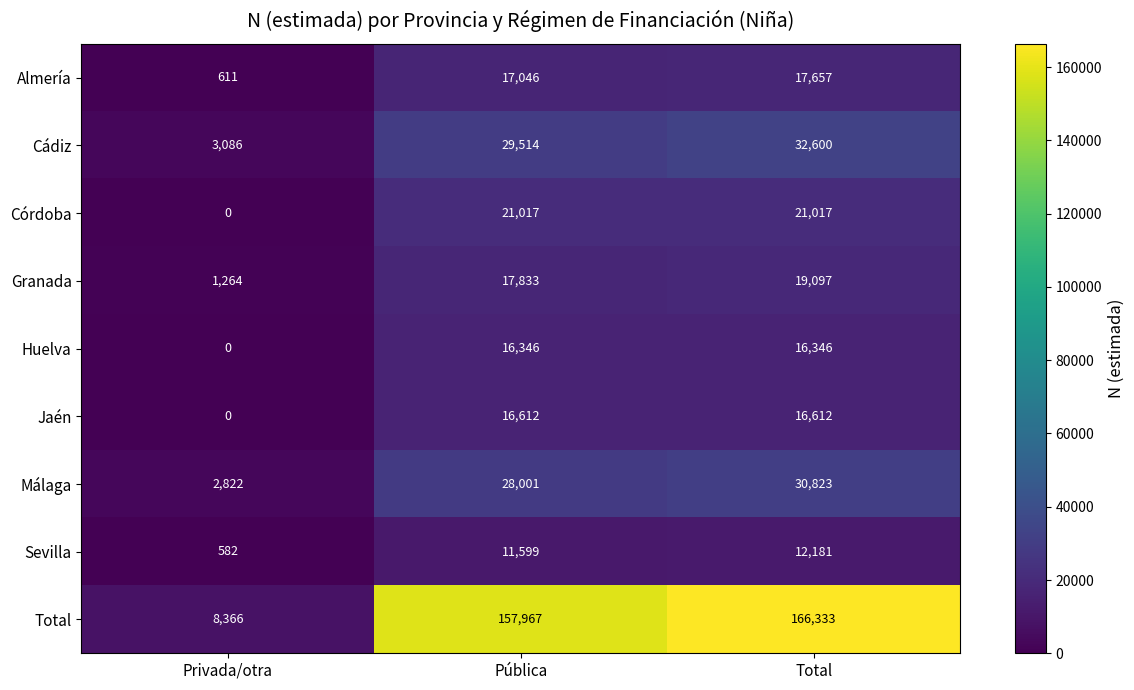

What is the spread (max minus min) of values at Total?

154152